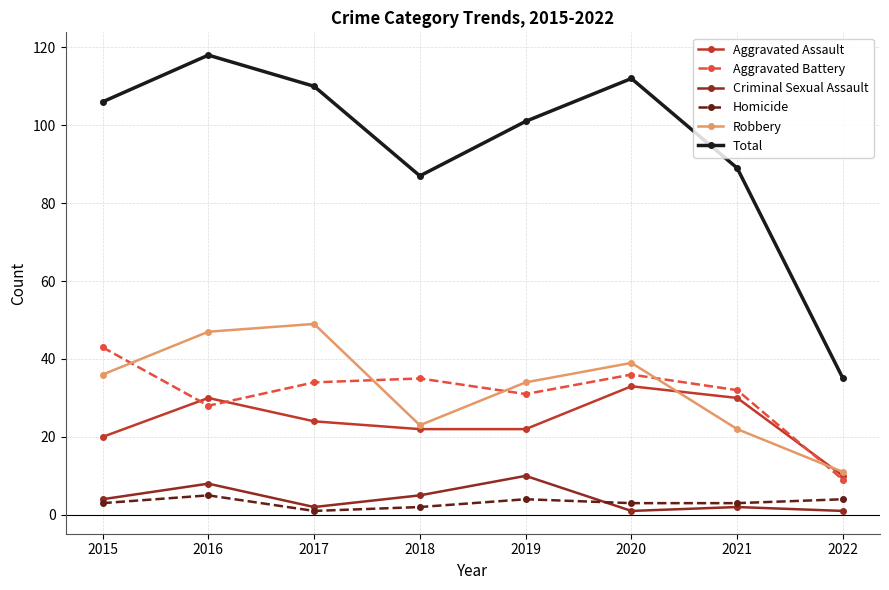

How many values in the Aggravated Battery series are below 34?

4